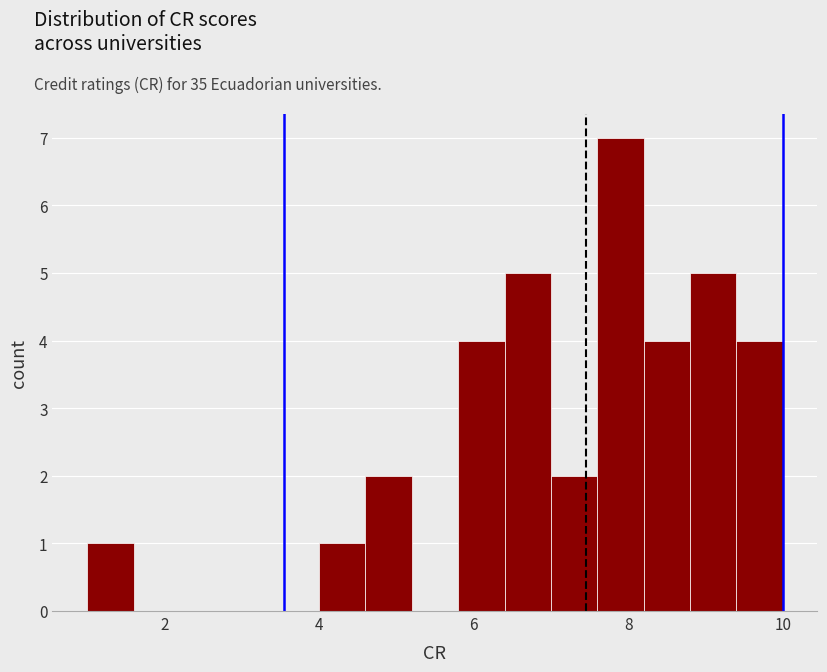

Read against the x-axis, roughly where is the centre of the tallest bar?

8.0